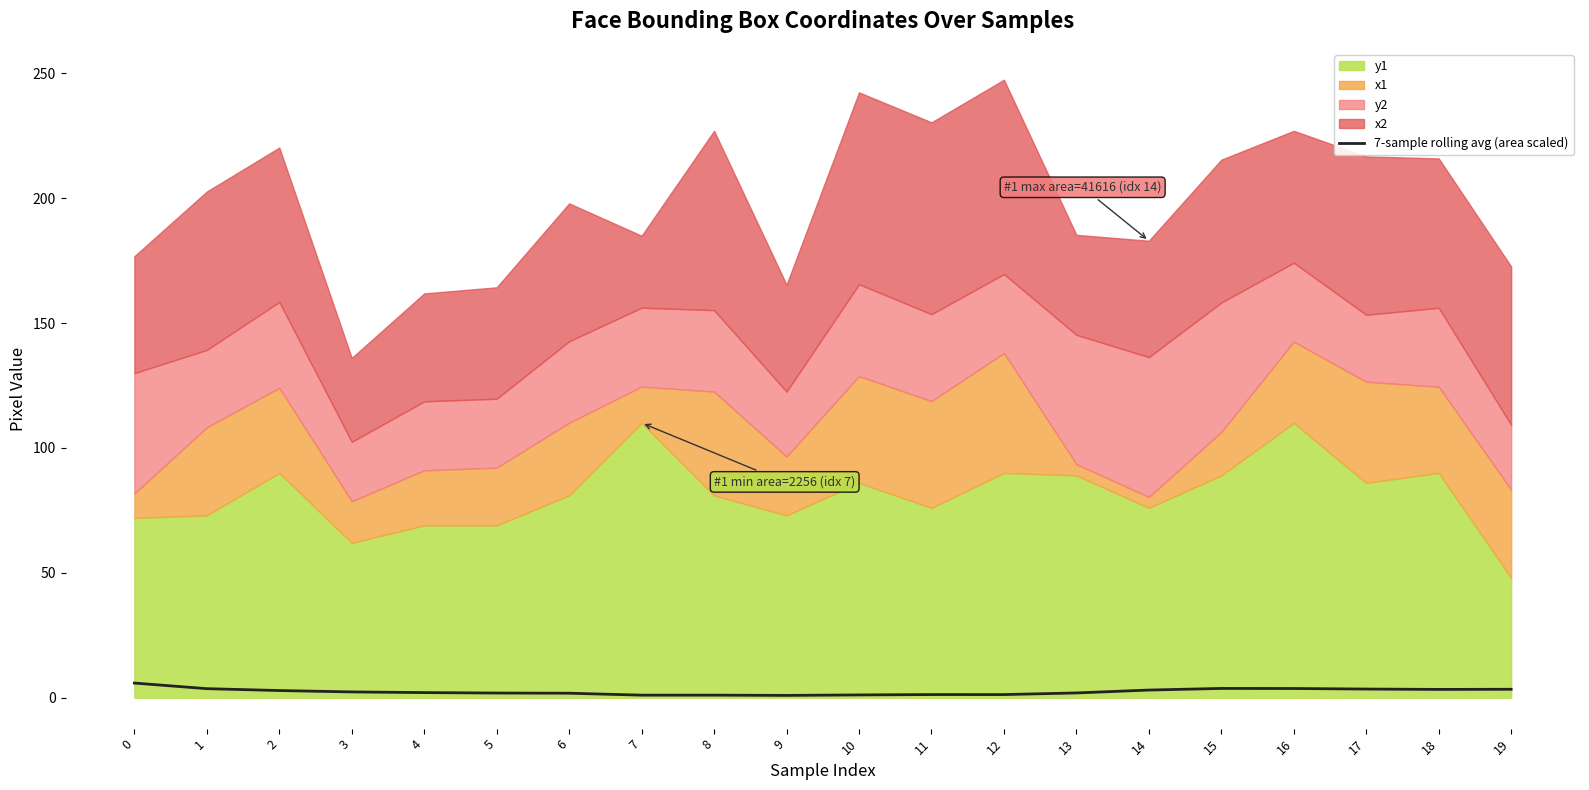

What is the sum of the values at 3 and 19?

5.7